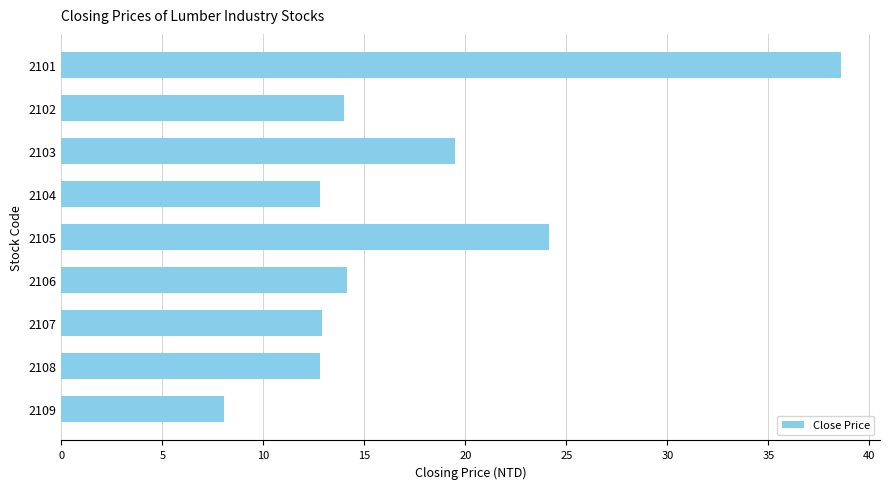

What is the average value?

17.4